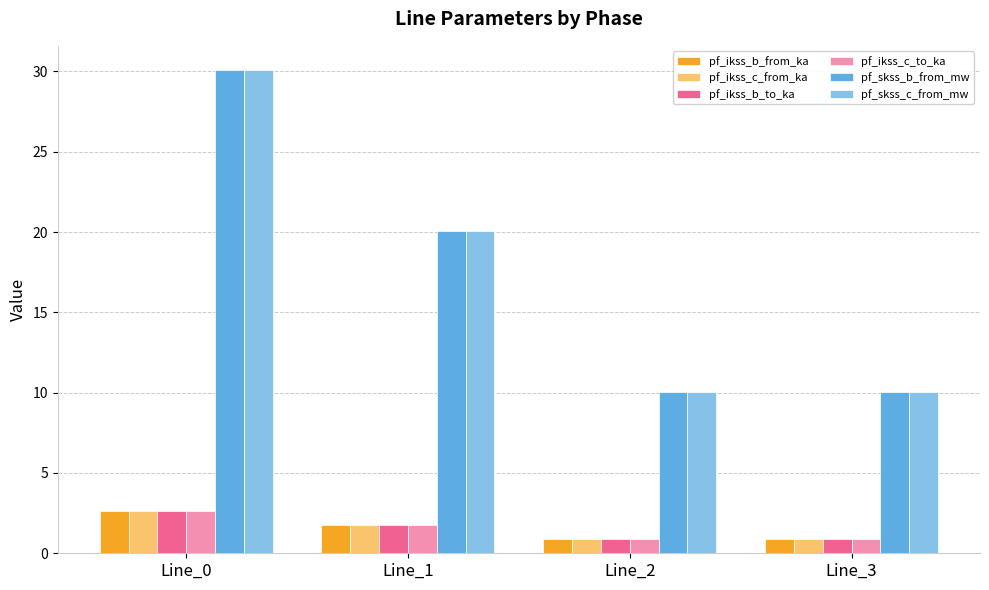

At how many categories does at least one series exceed 7?

4